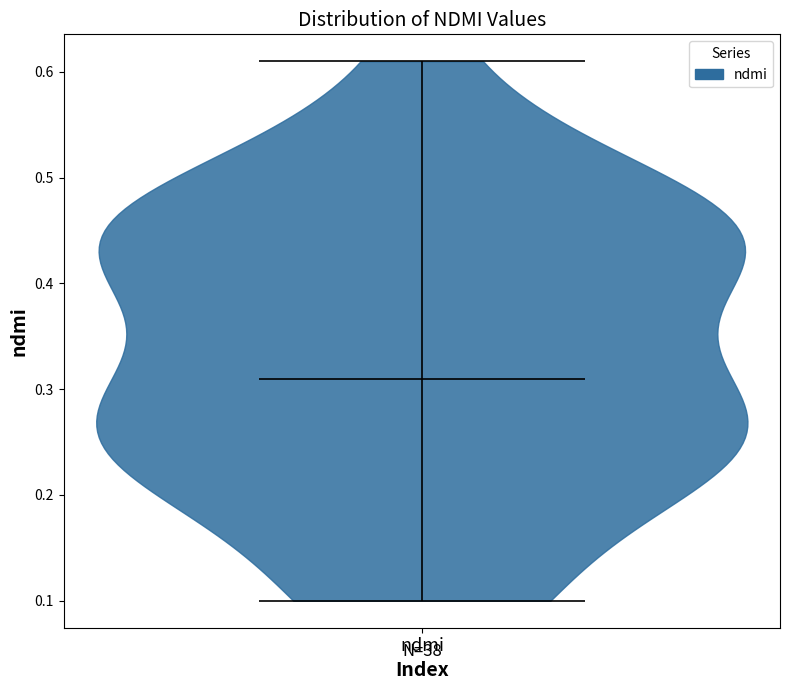

Where does the median line of the violin for ndmi sit on the y-axis? The values are not printed on the chart, so give them approximately, as read against the axis.

0.31